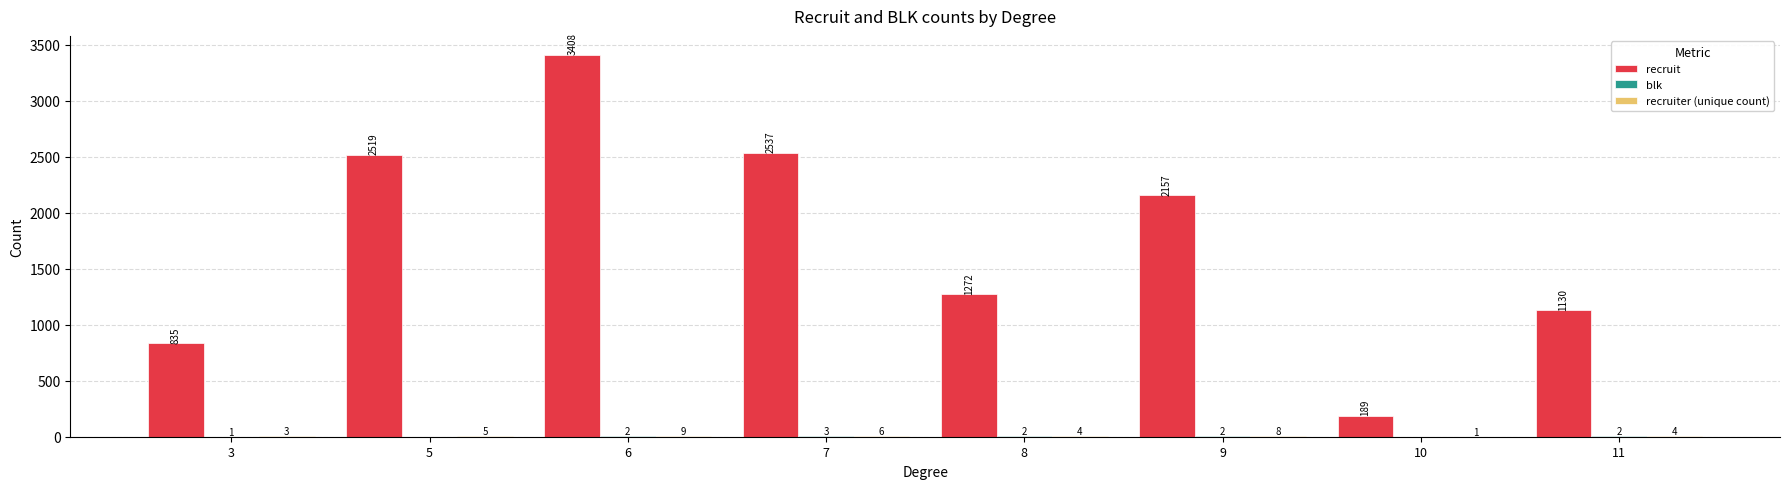

Where does the recruit series first go above 2157?

5